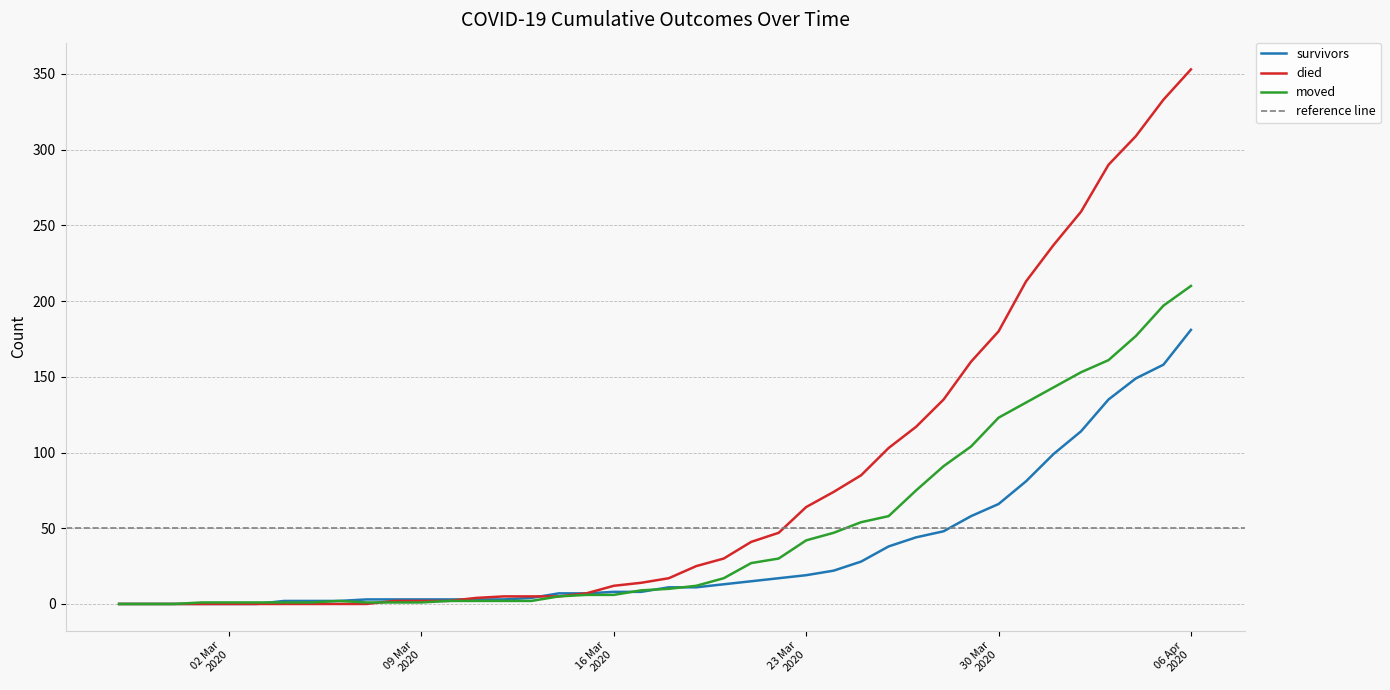

Does the chart have visible grid lines?

Yes